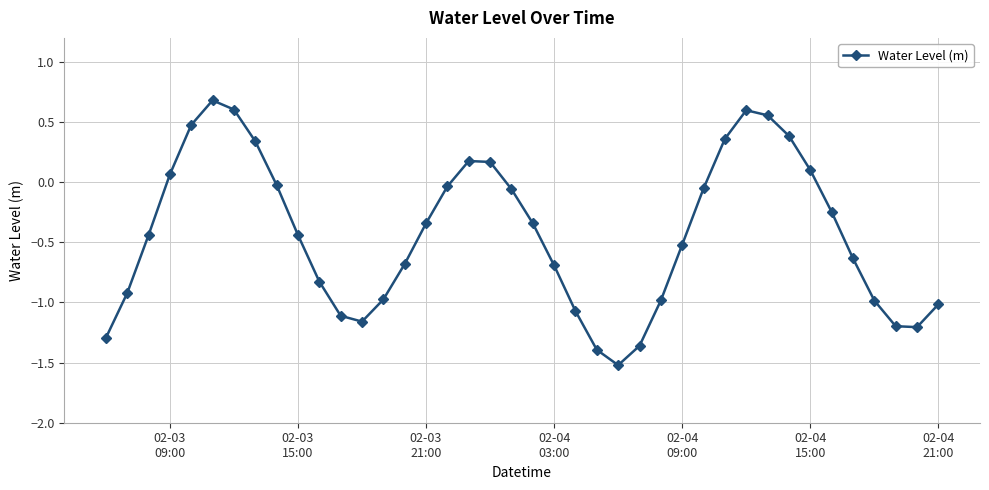

How many points are lower than both their immediate neighbors (excluding endpoints)?

3